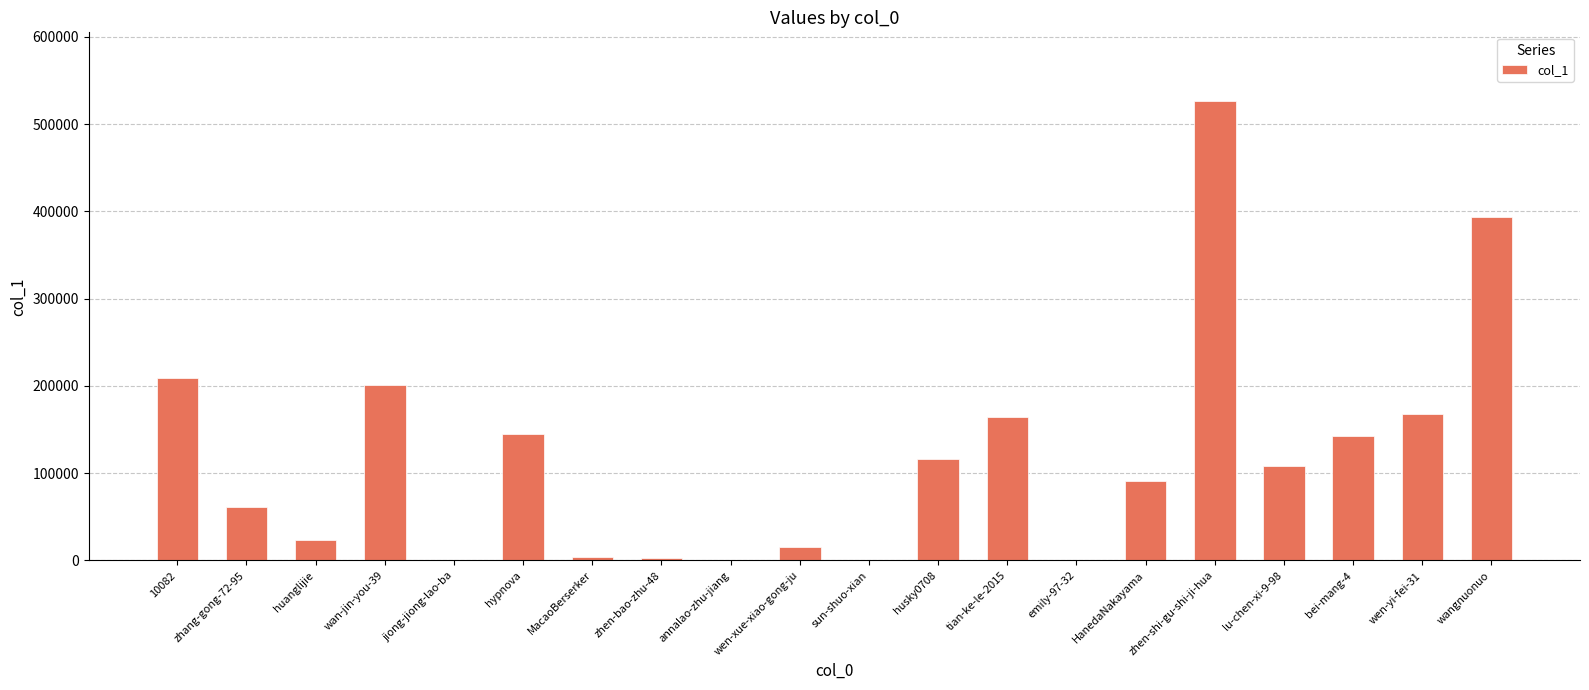

What is the average value?

118646